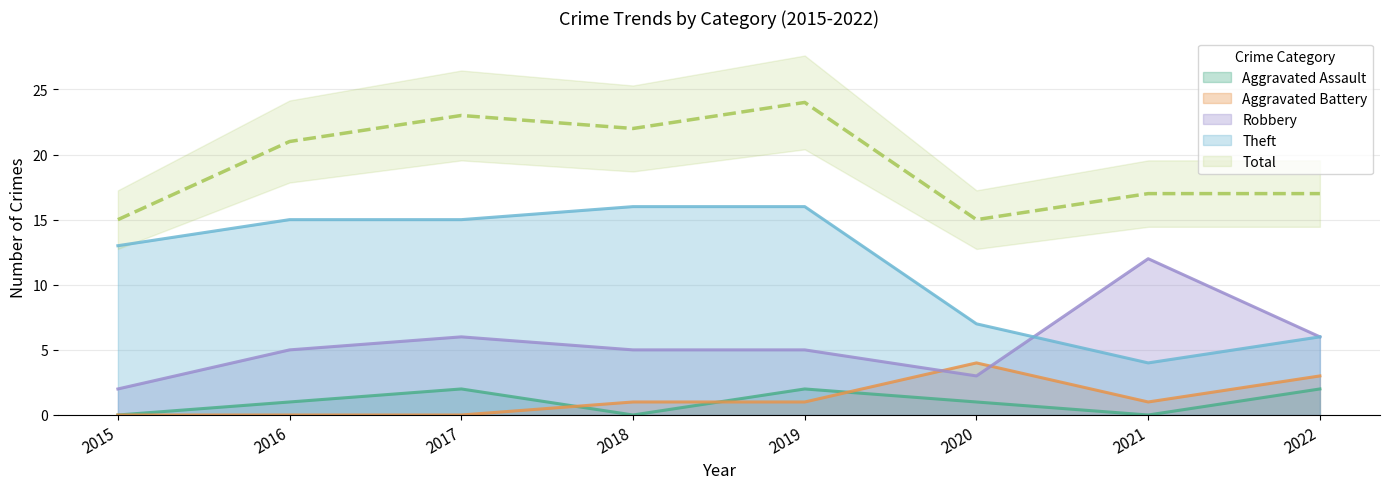

How many Robbery values are between 5 and 6?

5